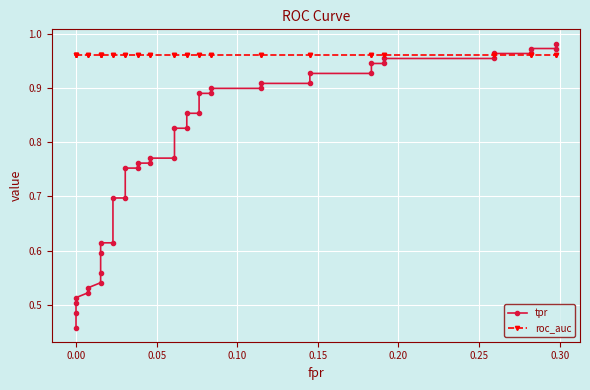

What is the maximum value shown in the chart?

1.0